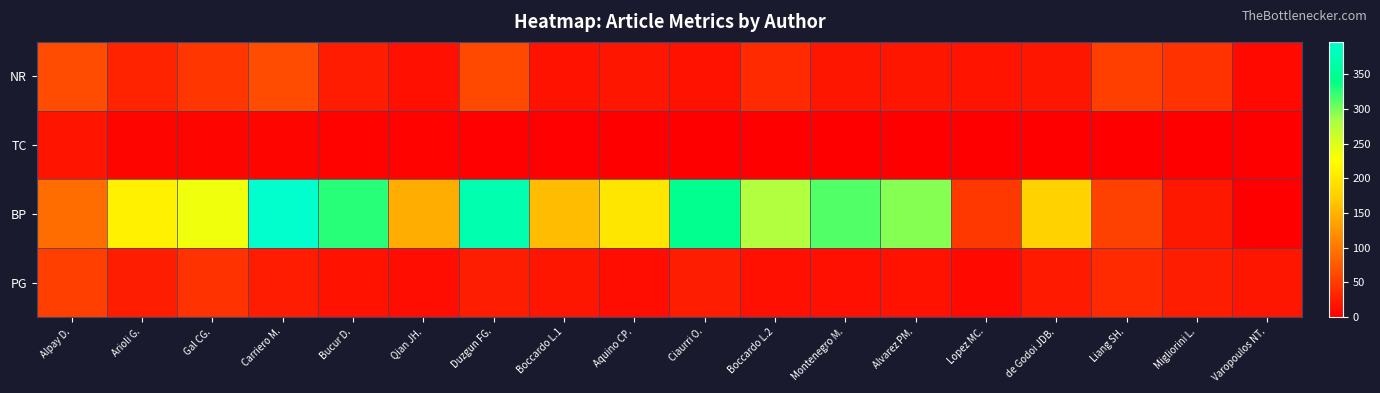

Which series has the largest total across all categories?

BP